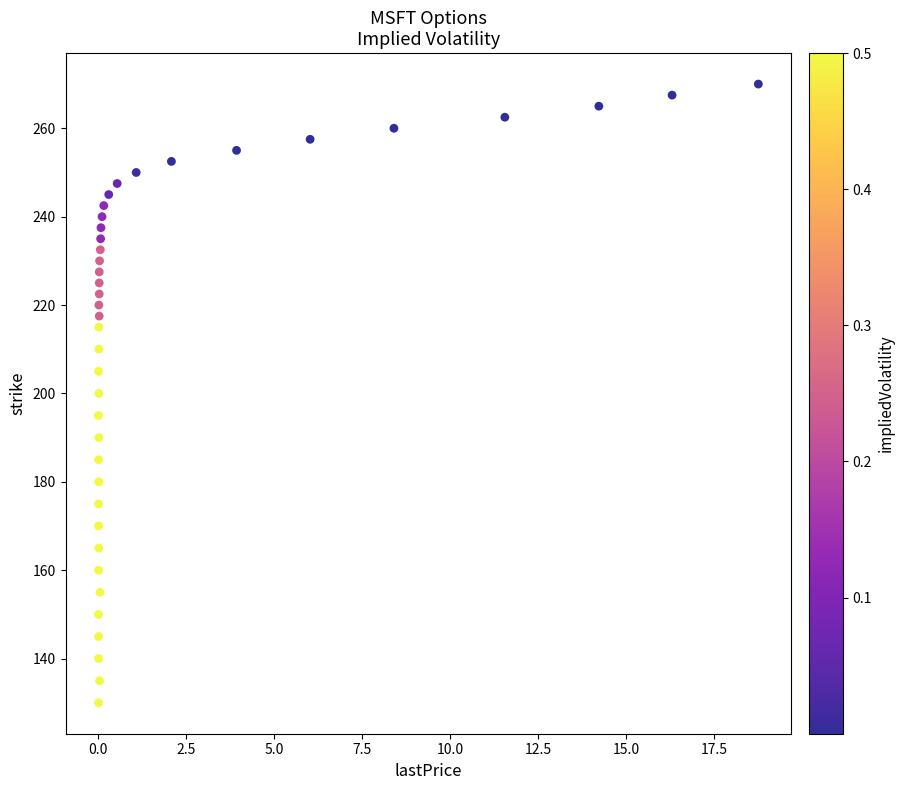

What is the range of Y values (max minus min)?

140.0